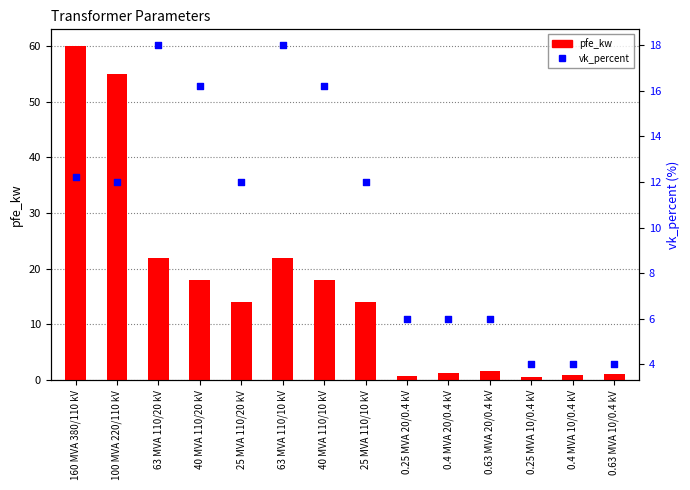

Which series has the largest Y range (max minus min)?

pfe_kw